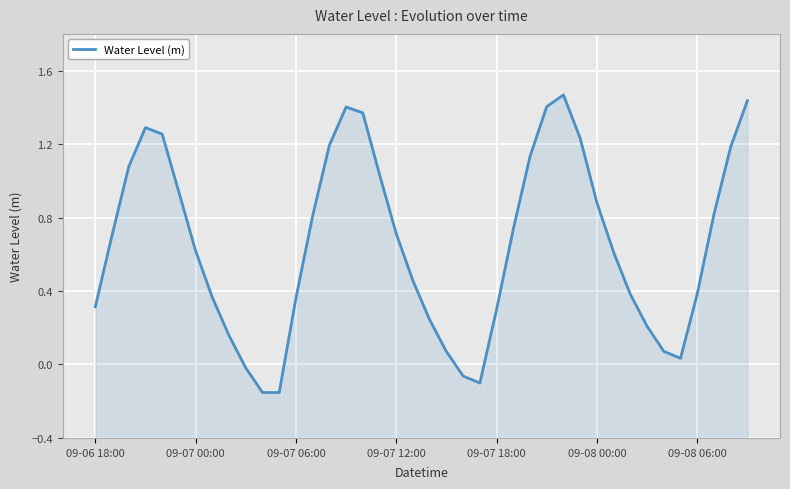

What is the value of the 32nd point from the left?

0.6